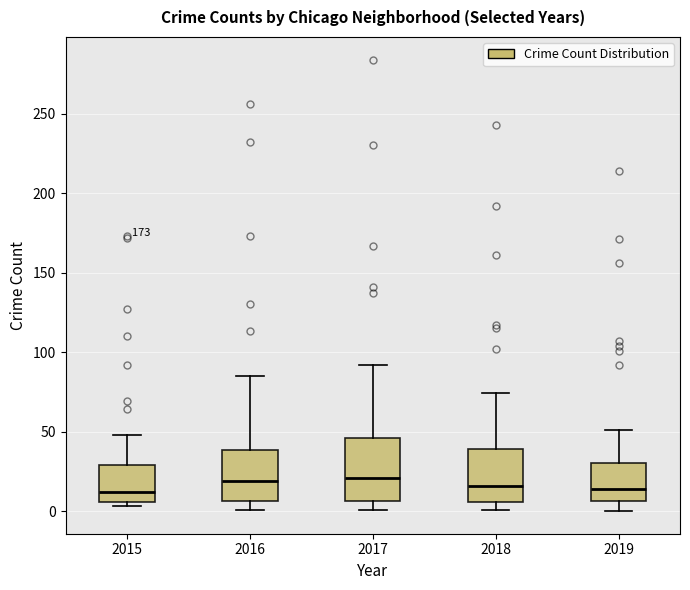

Comparing the boxes themselves (not the whiskers), which one is the tallest?

2017